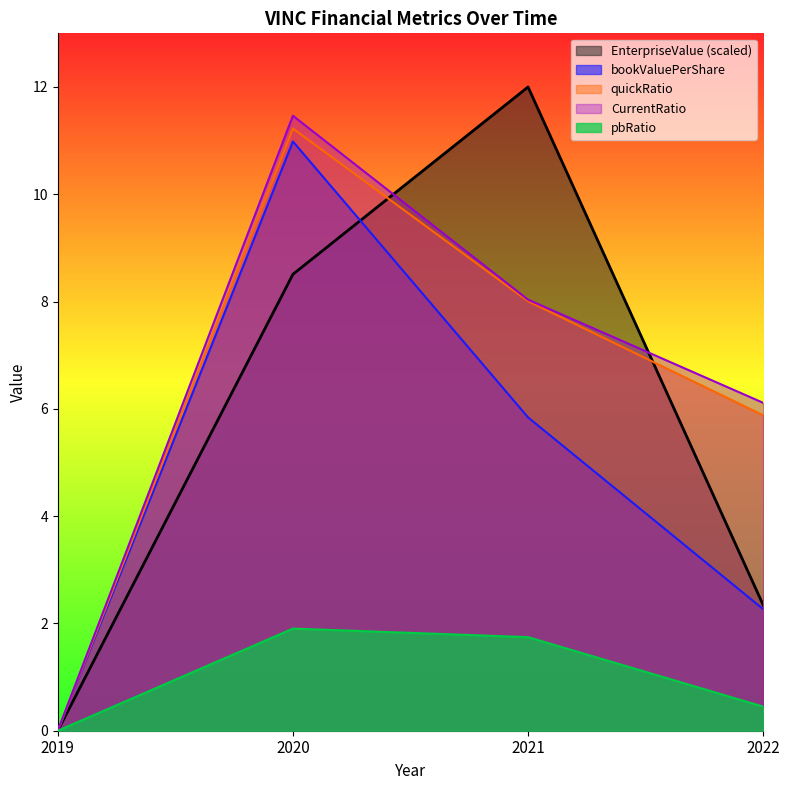

Reading right to left, extract all data points from this chart.

EnterpriseValue: 2022=2.3	2021=12.0	2020=8.5	2019=0.0
bookValuePerShare: 2022=2.3	2021=5.8	2020=11.0	2019=0.0
pbRatio: 2022=0.4	2021=1.7	2020=1.9	2019=0.0
quickRatio: 2022=5.9	2021=8.0	2020=11.2	2019=0.0
CurrentRatio: 2022=6.1	2021=8.0	2020=11.5	2019=0.0